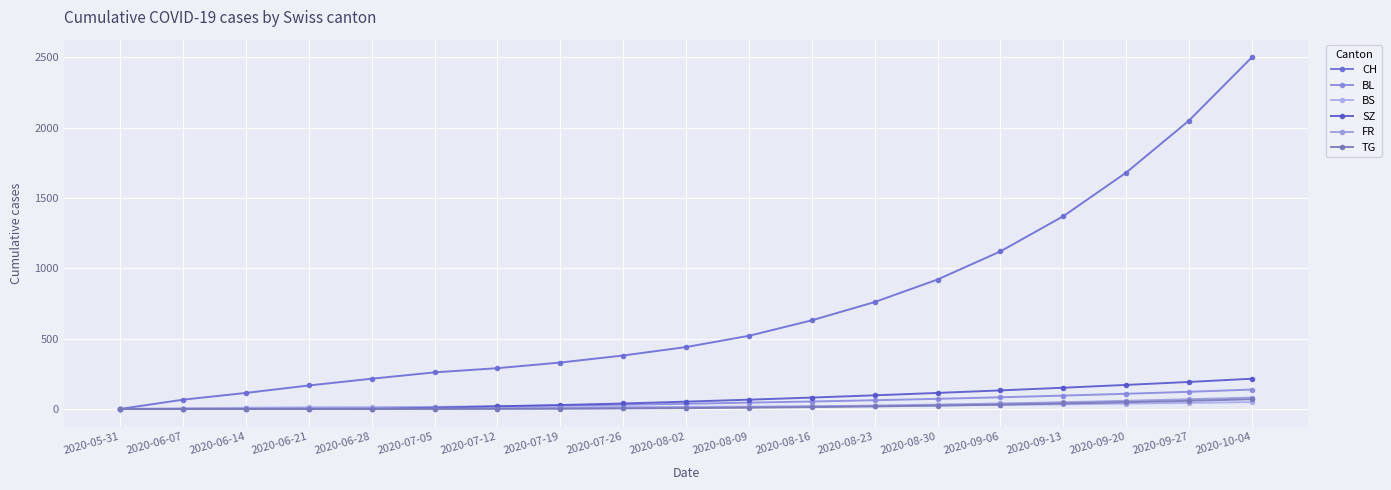

How many lines are shown in the chart?

6